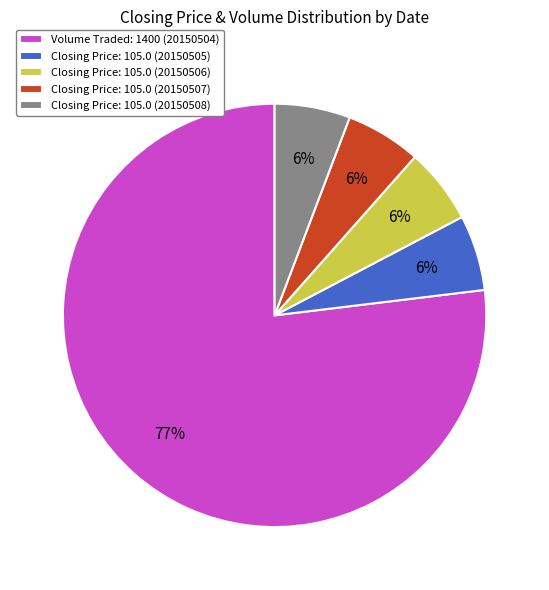

Approximately how many times larger is the value at Closing Price: 105.0 (20150507) compared to Closing Price: 105.0 (20150505)?

1.0